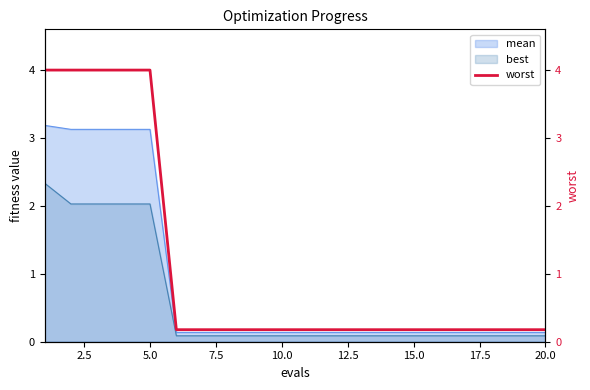

Is it true that mean equals 0.1 at 20.0?

True